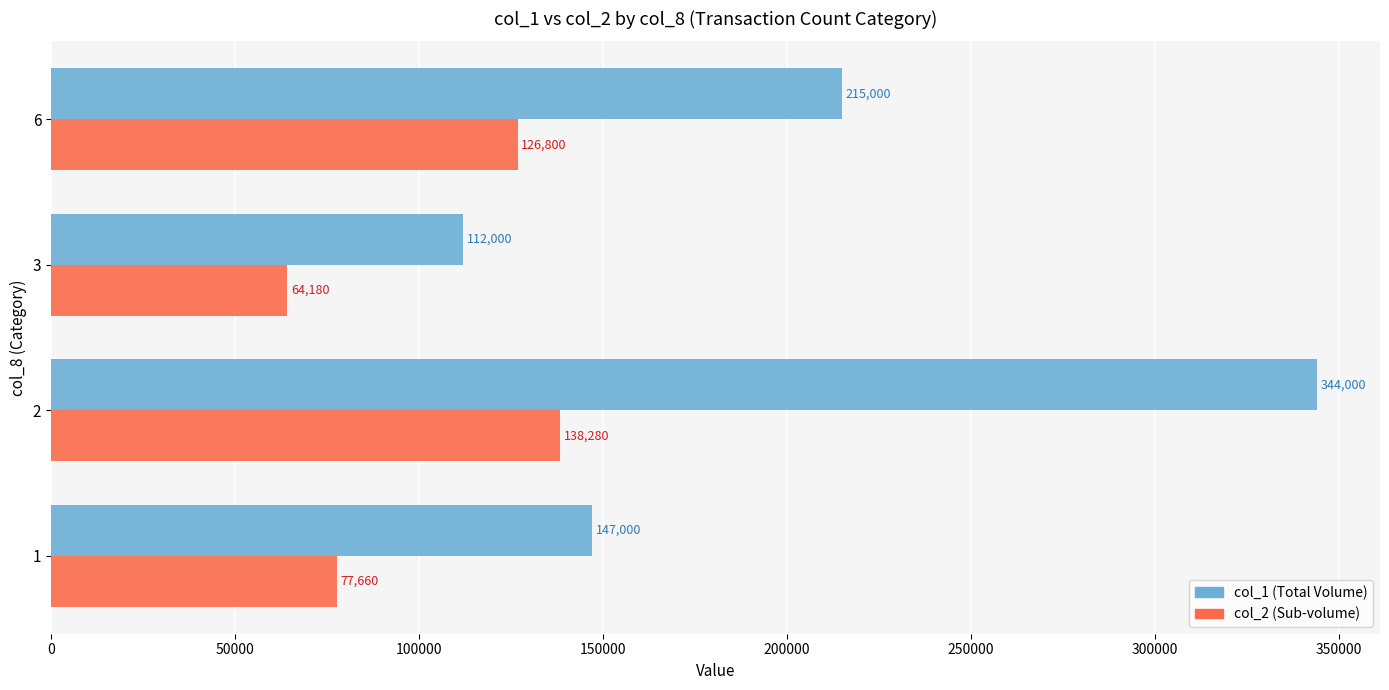

What is the total value across all series at 3?

176180